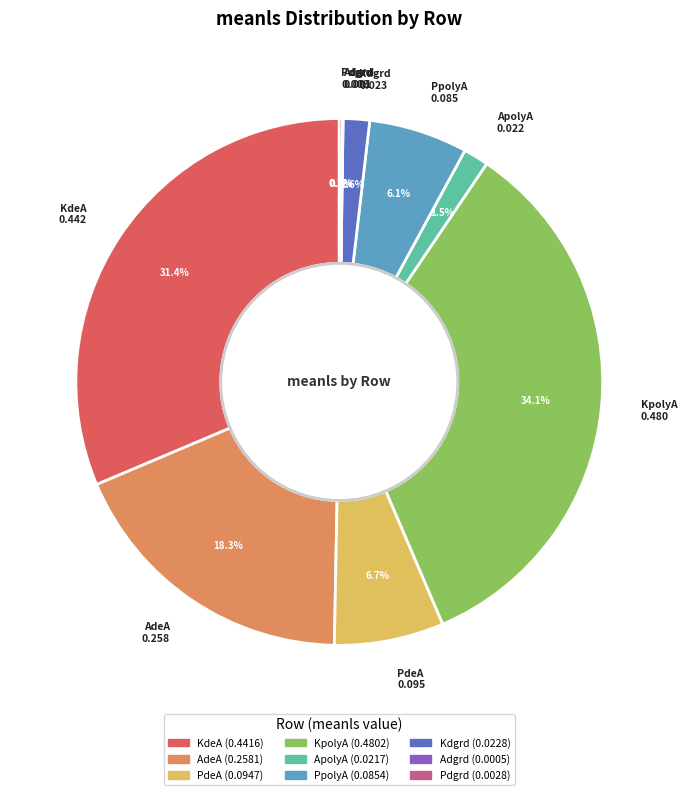

Is the sum of AdeA and ApolyA greater than half?

No